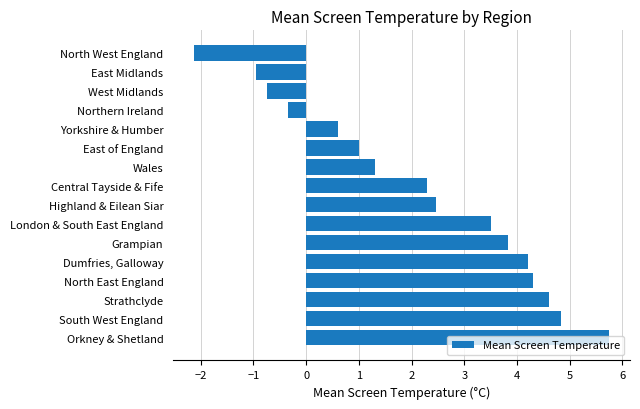

The chart shows a value of 8.2 at Orkney & Shetland. True or false?

False